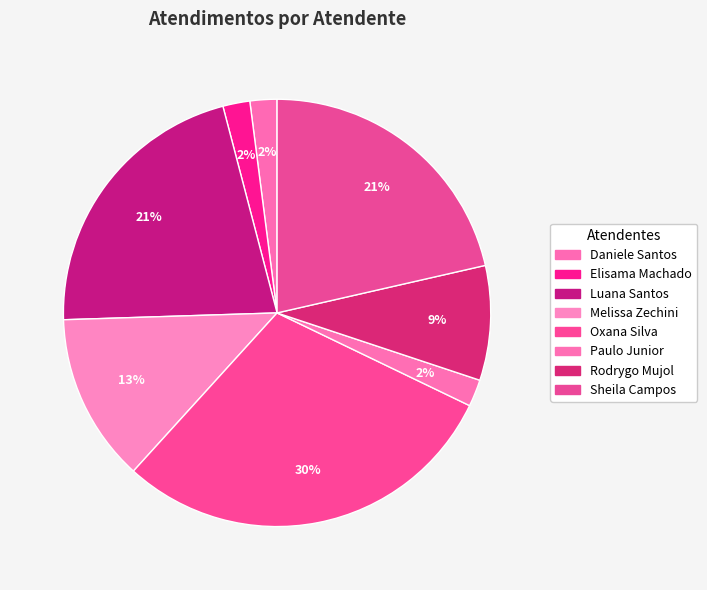

How many slices are in this pie chart?

8